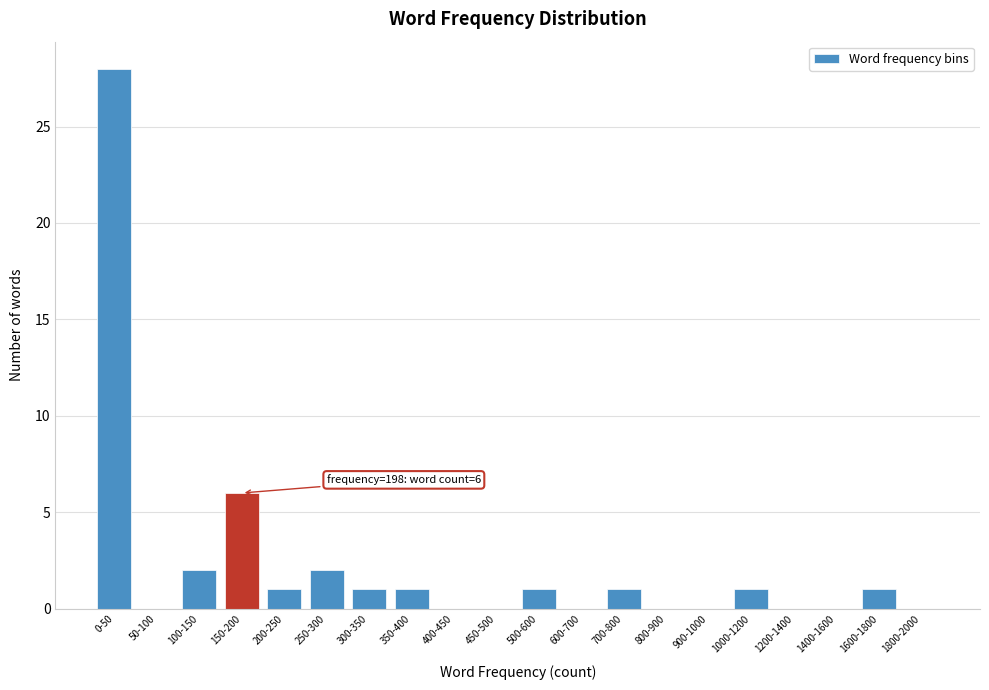

Reading right to left, transcribe all the data shown in this chart.

1800-2000=0	1600-1800=1	1400-1600=0	1200-1400=0	1000-1200=1	900-1000=0	800-900=0	700-800=1	600-700=0	500-600=1	450-500=0	400-450=0	350-400=1	300-350=1	250-300=2	200-250=1	150-200=6	100-150=2	50-100=0	0-50=28